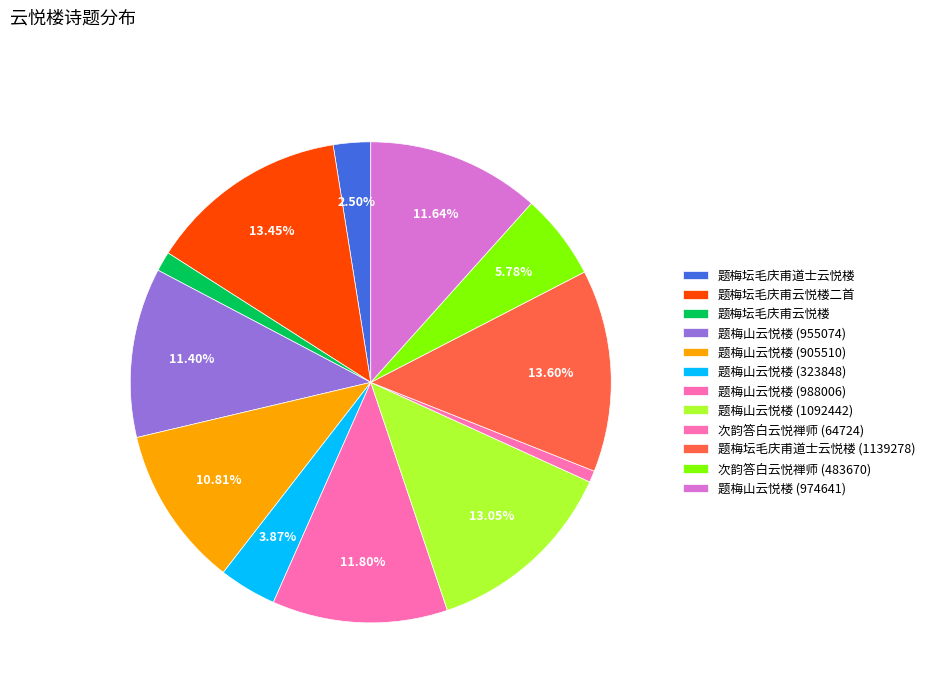

Combined, do 题梅坛毛庆甫云悦楼 and 次韵答白云悦禅师 (64724) account for over 50%?

No